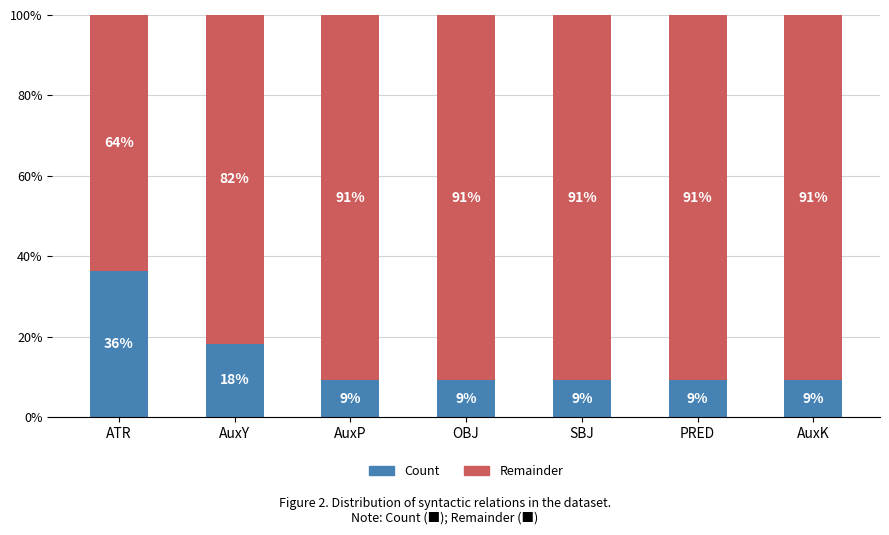

What are all the series names shown in the legend?

Count, Remainder